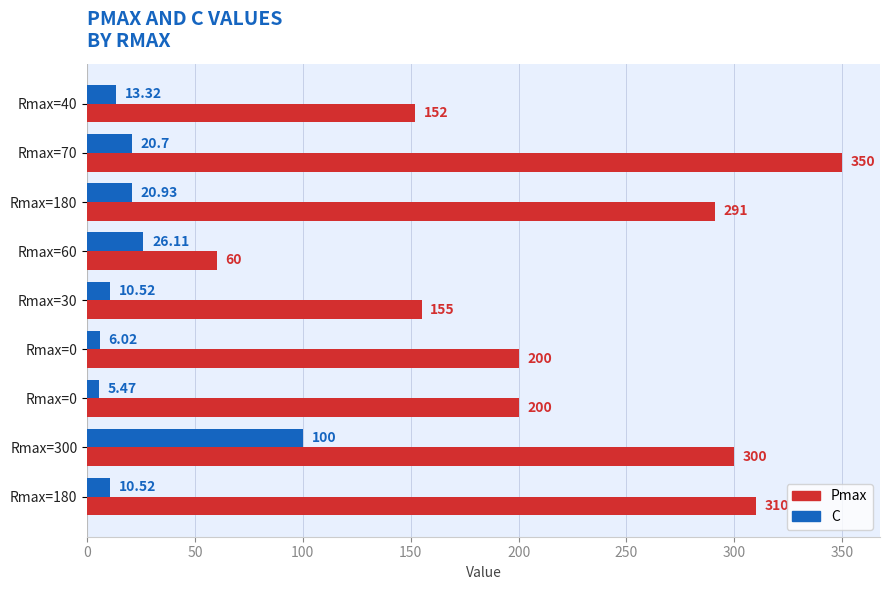

List the series in order of their peak value, lowest first.

C, Pmax